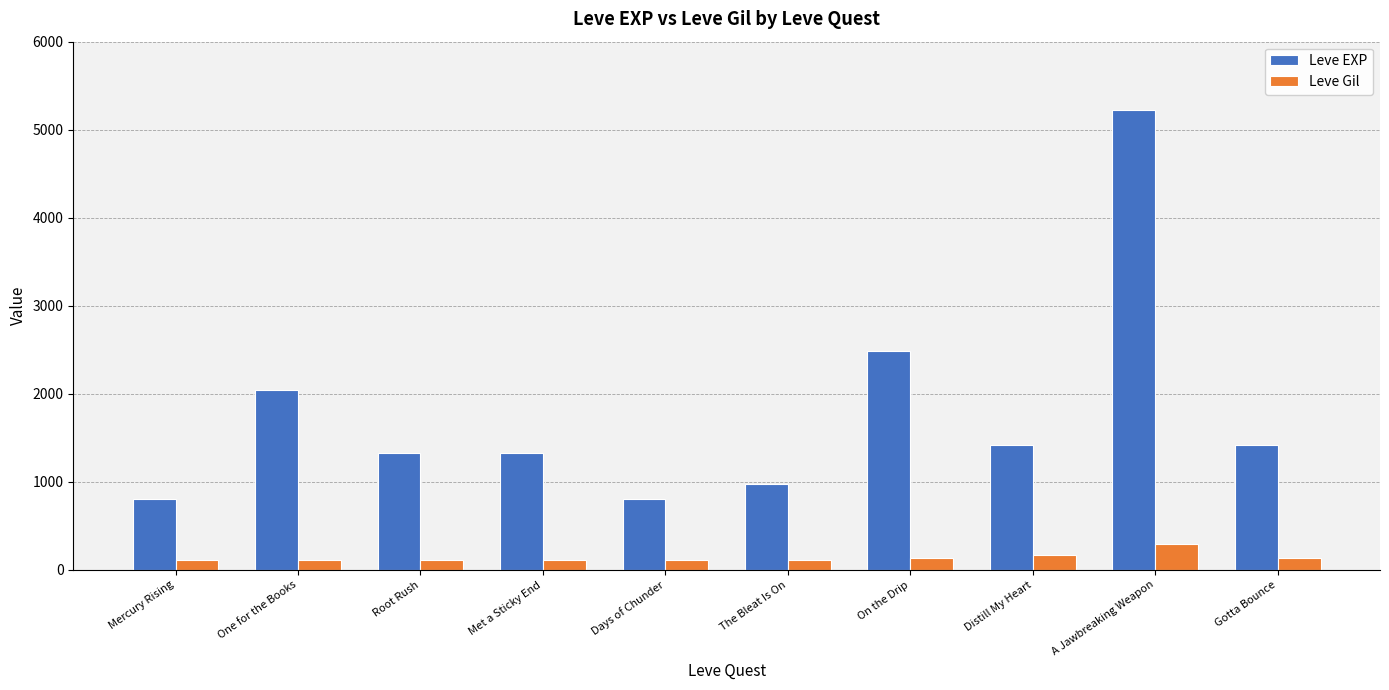

What is the highest value of the Leve EXP series?

5220